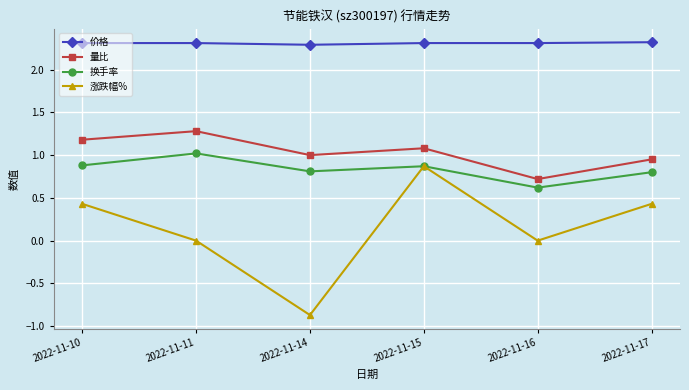

List the series in order of their peak value, highest first.

价格, 量比, 换手率, 涨跌幅%